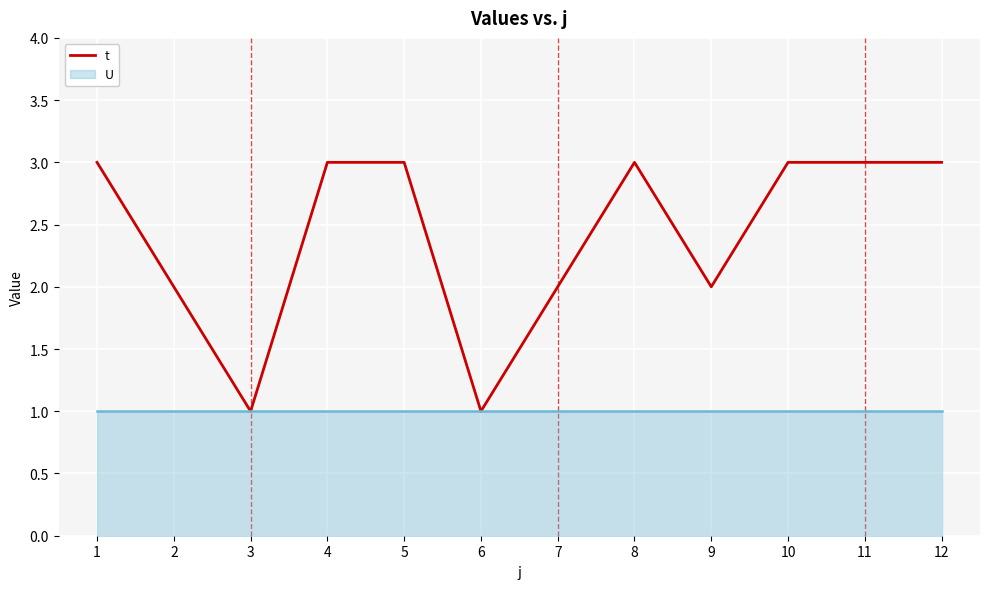

Reading left to right, extract all data points from this chart.

3	2	1	3	3	1	2	3	2	3	3	3